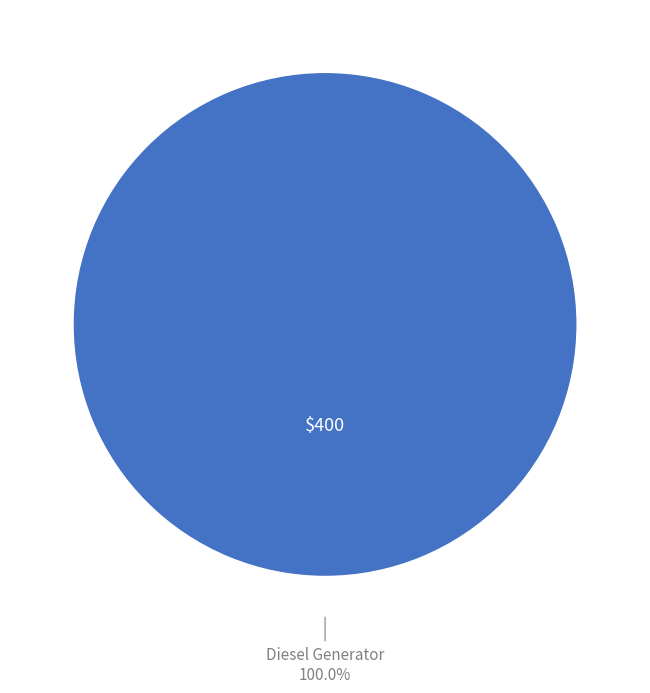

Is there a majority slice in this chart?

Yes